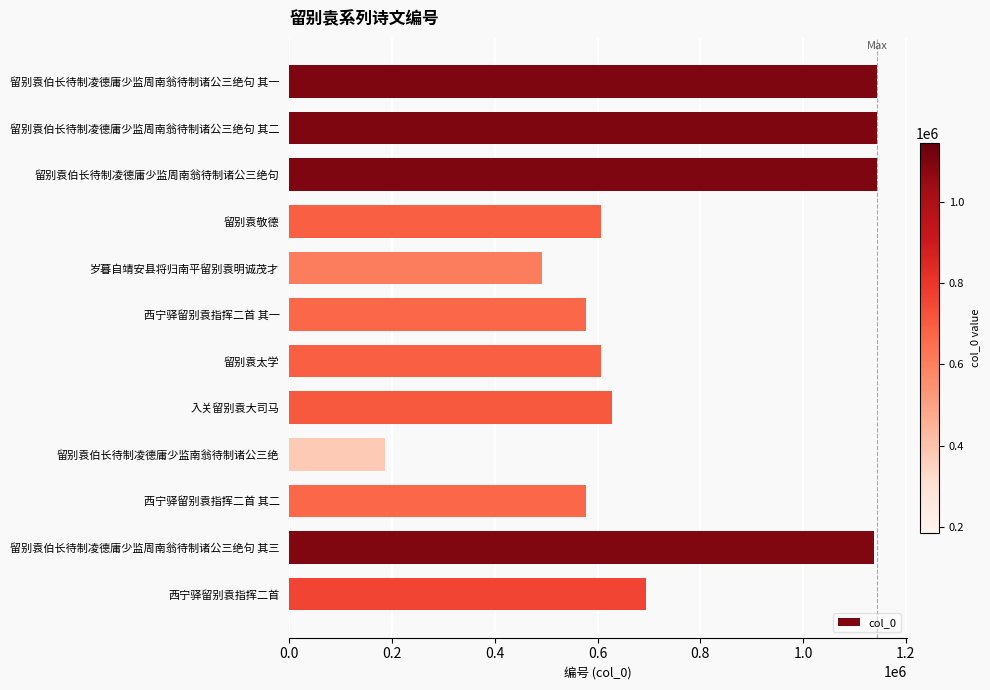

What is the average value?

744886